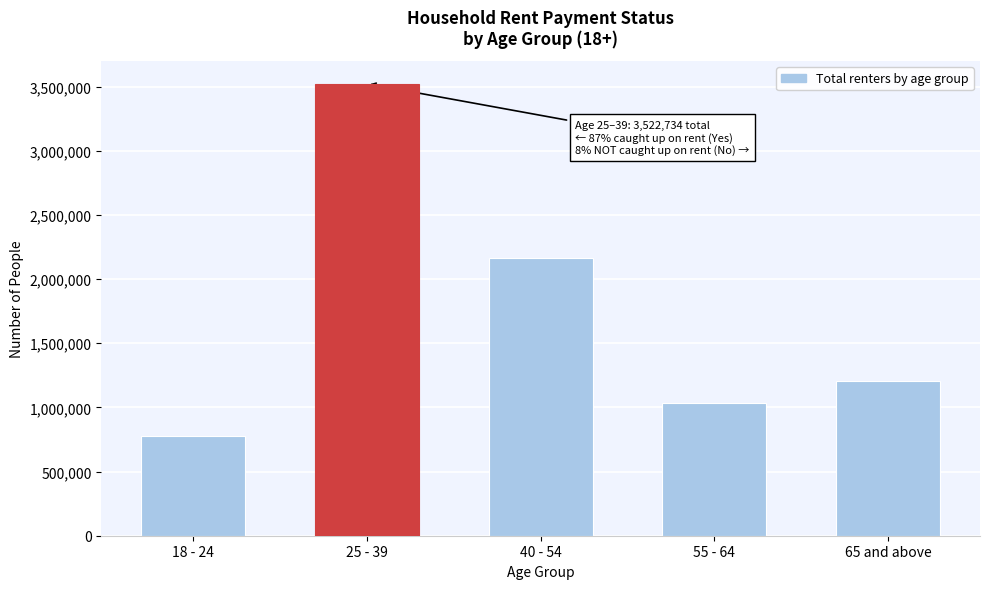

Reading right to left, extract all data points from this chart.

1204691	1031056	2166225	3522734	774957